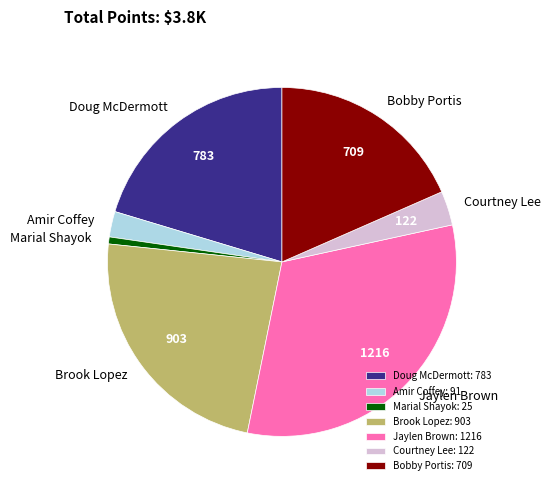

Do Jaylen Brown and Brook Lopez together represent more than half of the pie?

Yes